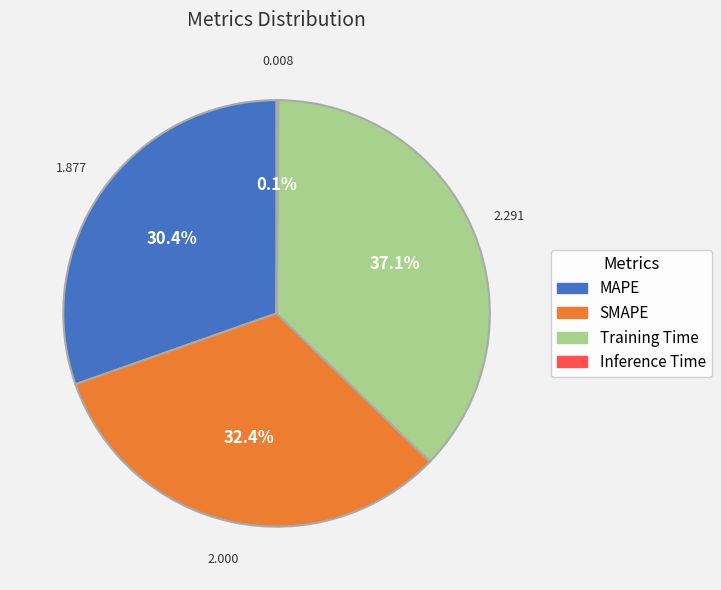

Does any single category account for the majority?

No